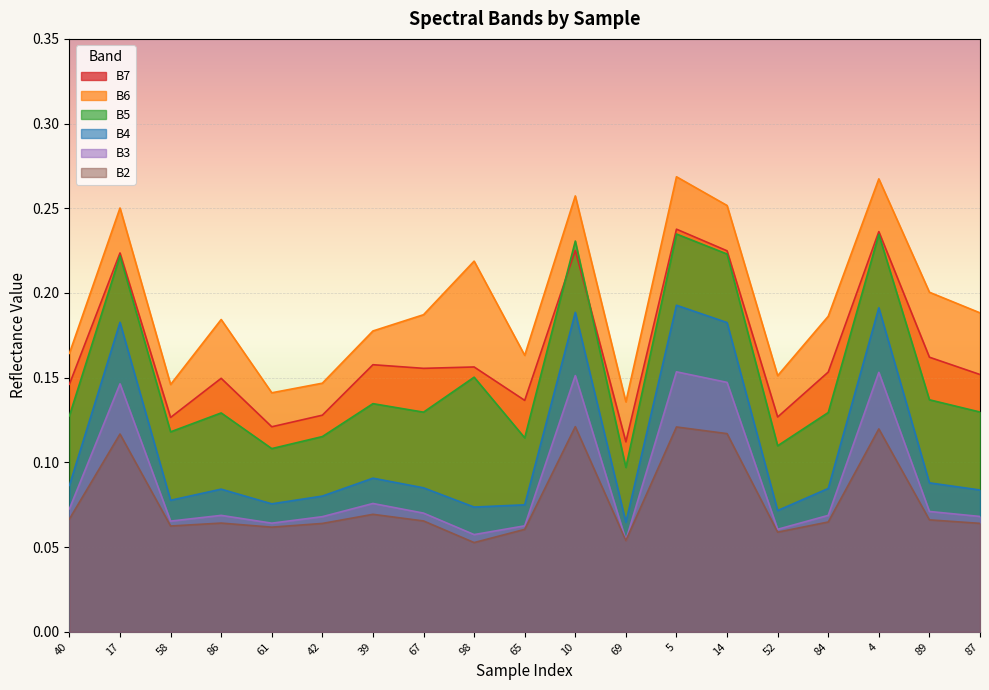

True or false: B6 and B4 intersect in this chart.

False